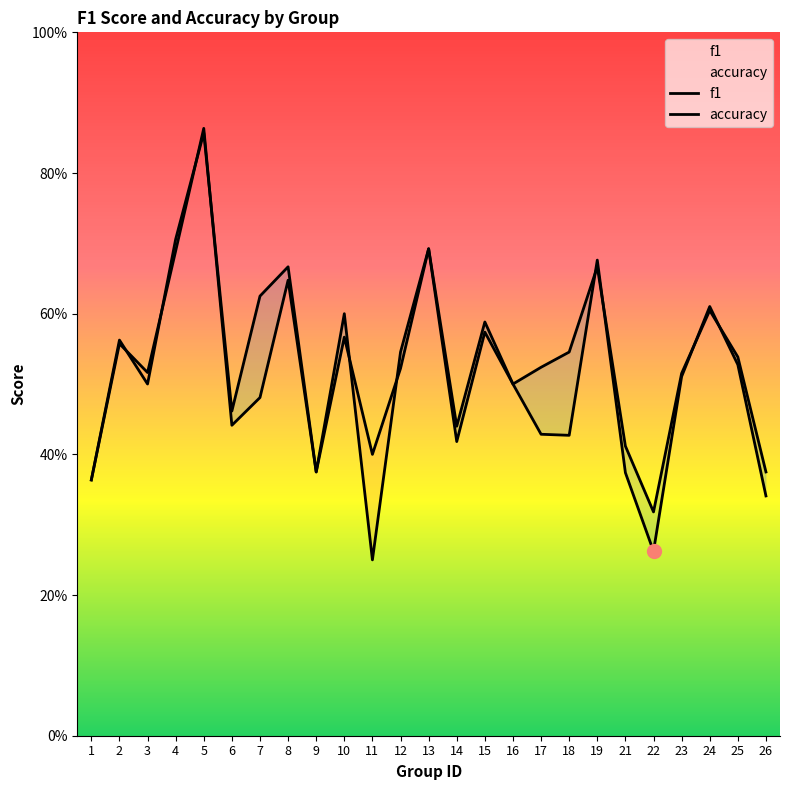

Rank the series at 18 from lowest to highest value.

f1, accuracy